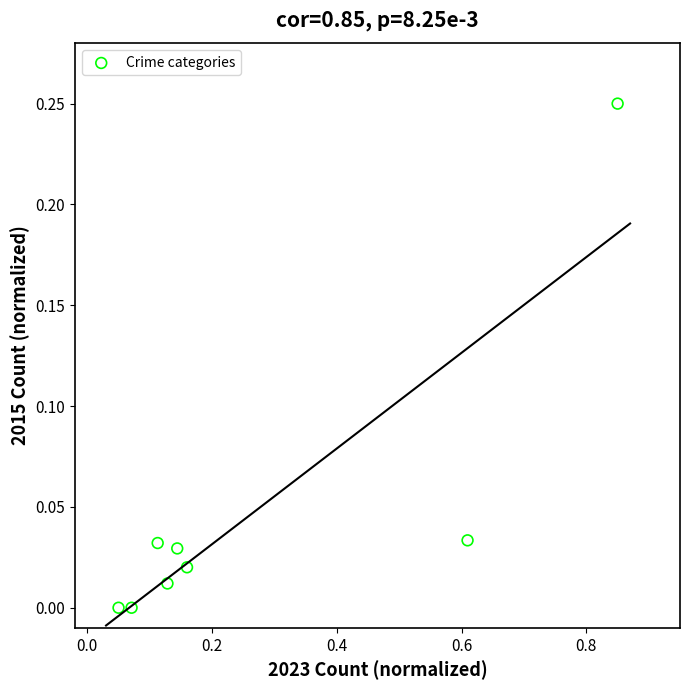

What is the average X value?

0.3